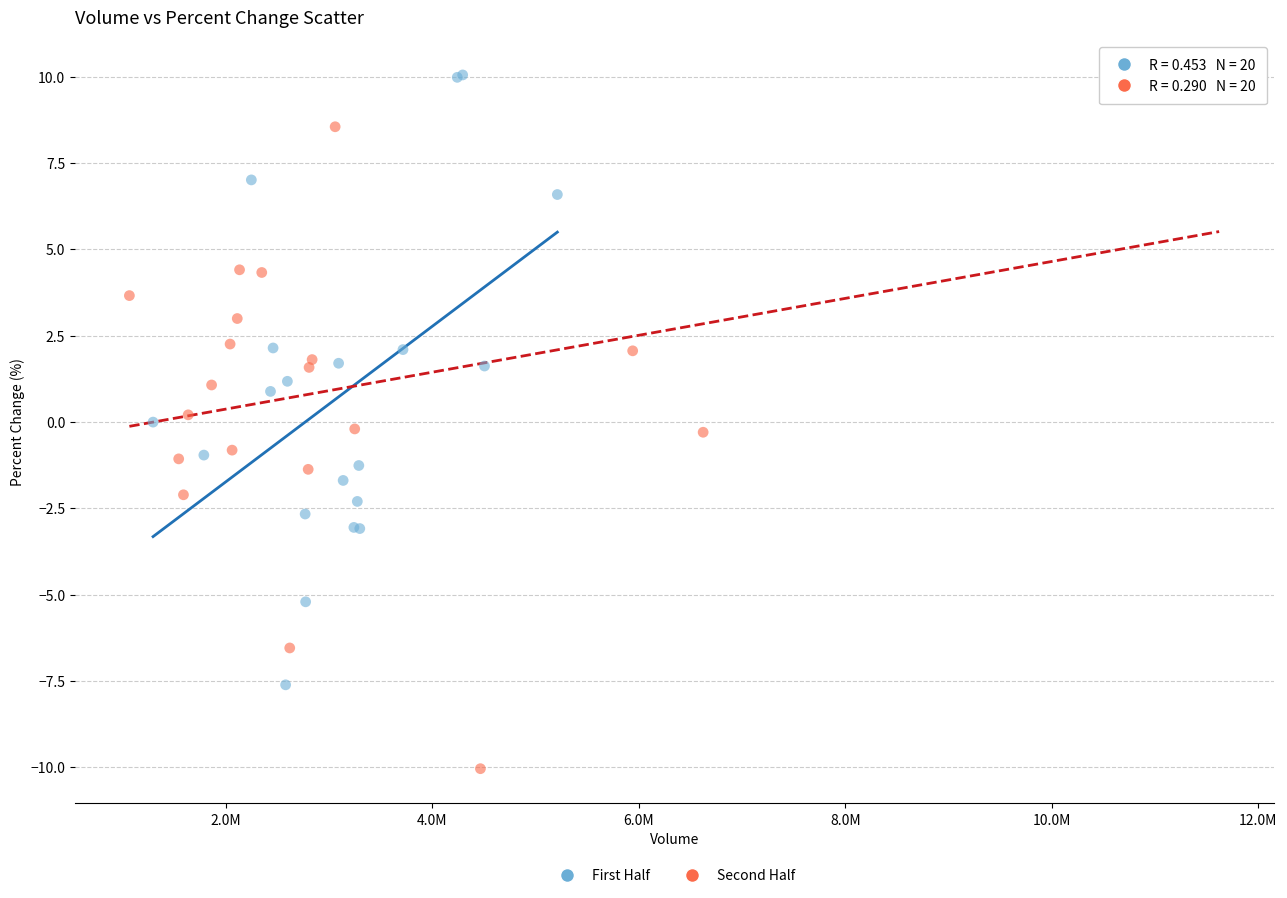

Which series has the largest Y range (max minus min)?

Second Half